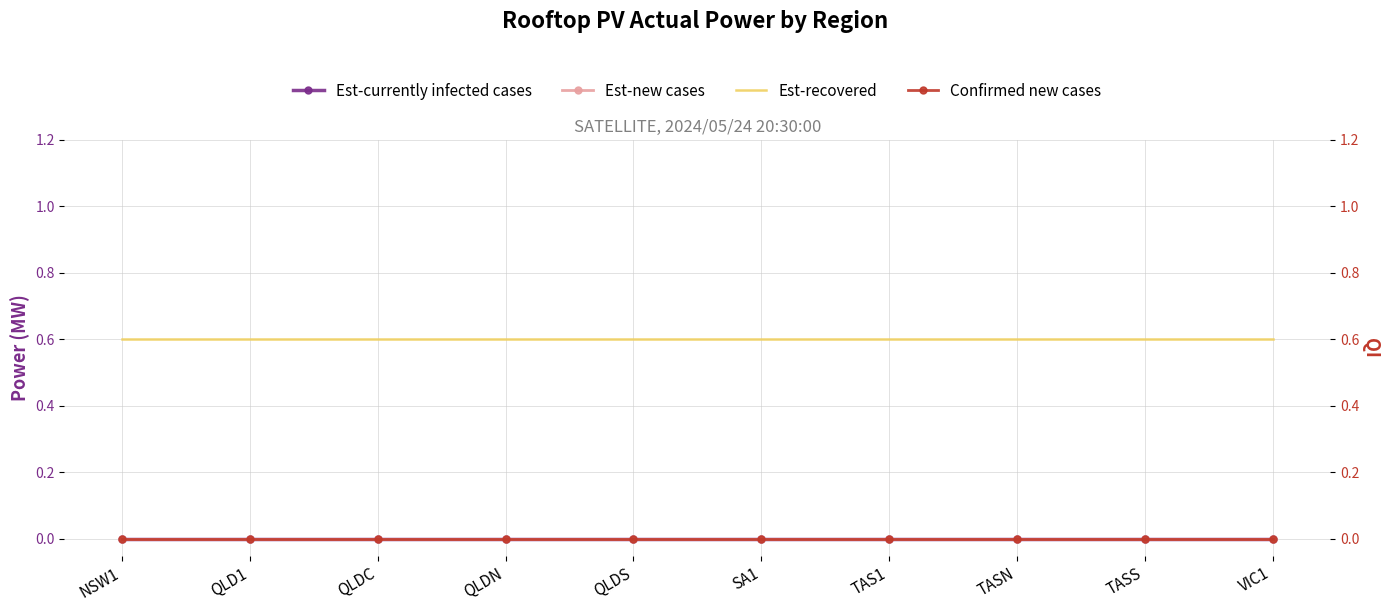

What position from the left is QLD1?

2